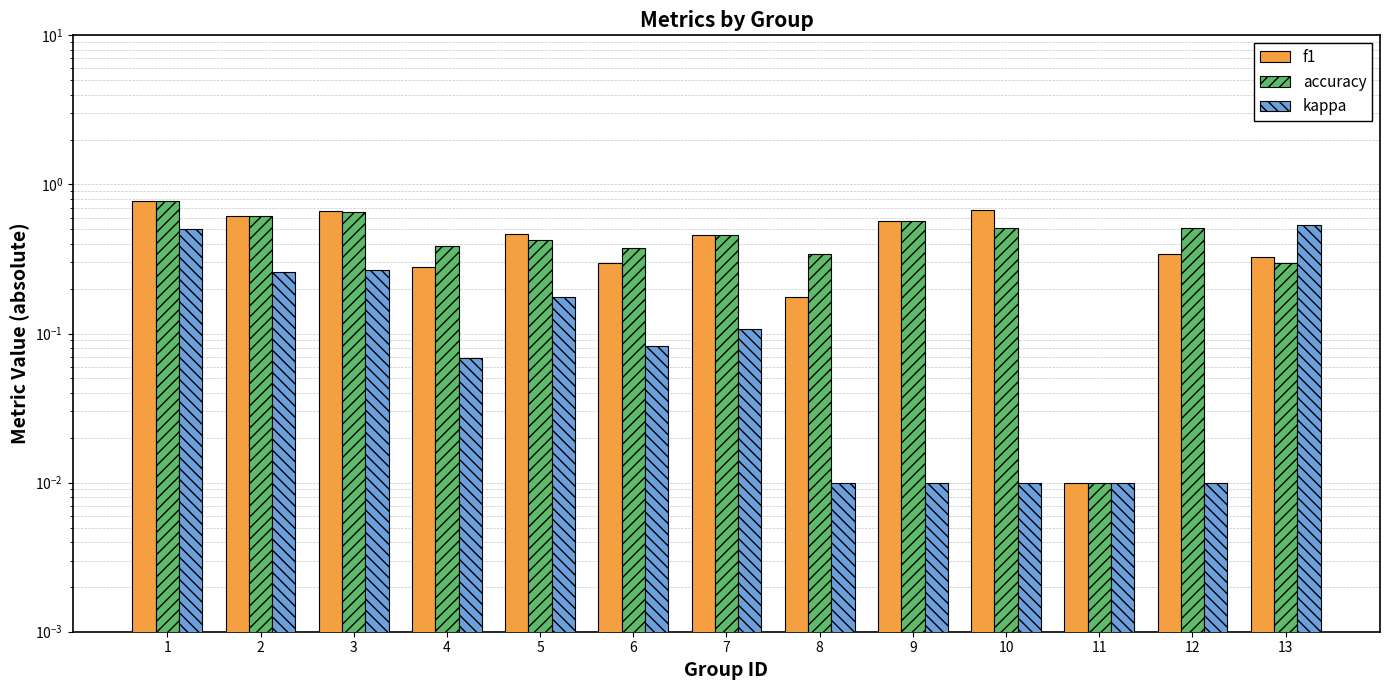

What is the value of the f1 bar at the 6th from the left?

0.3